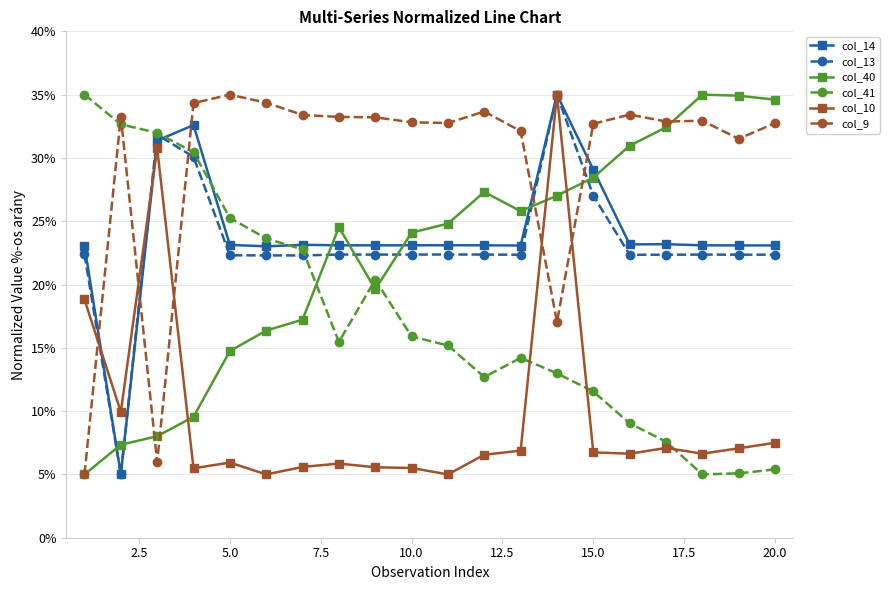

True or false: col_9 and col_13 intersect in this chart.

True